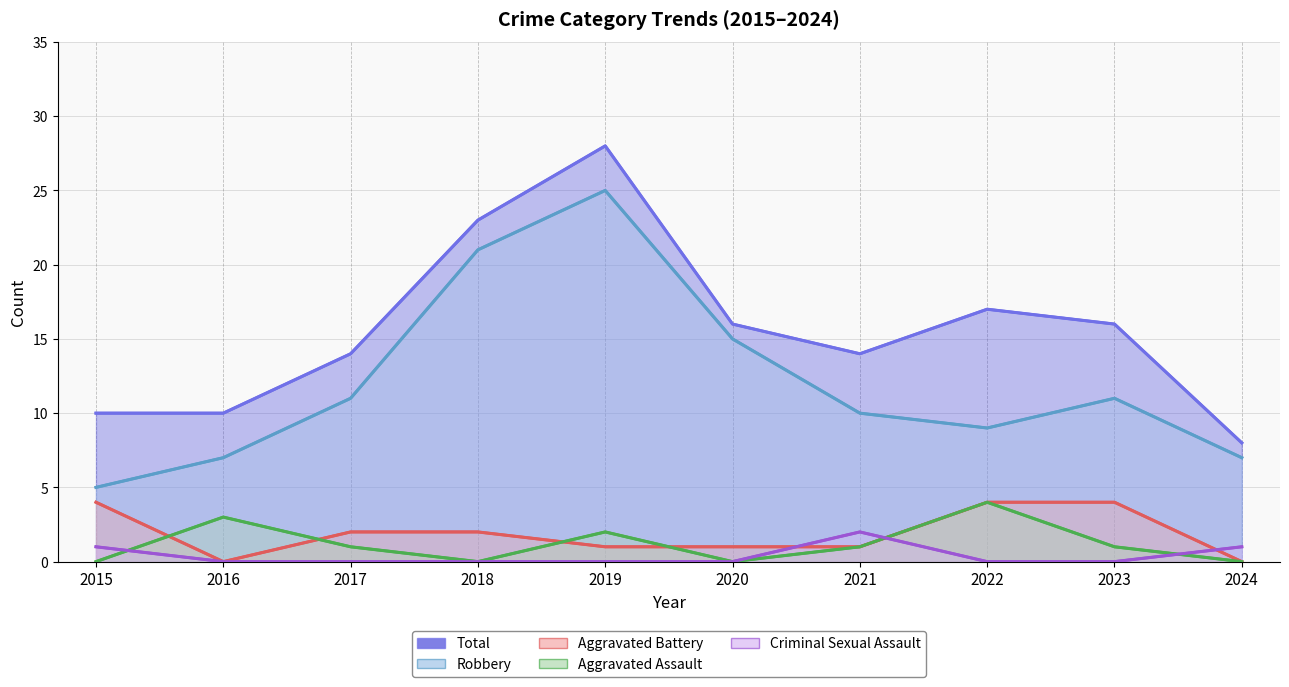

What is the difference between the Robbery values at 2016 and 2021?

3